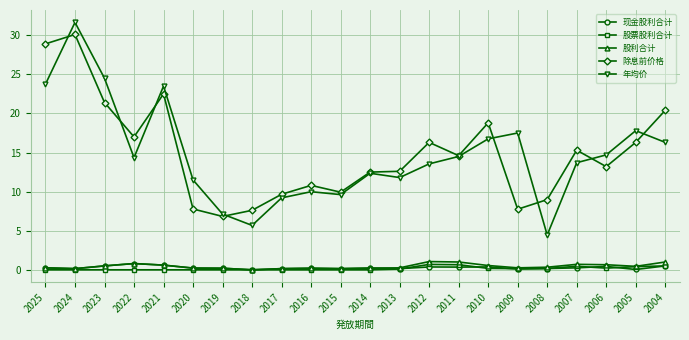

What is the approximate value of 年均价 at 2017?

9.2